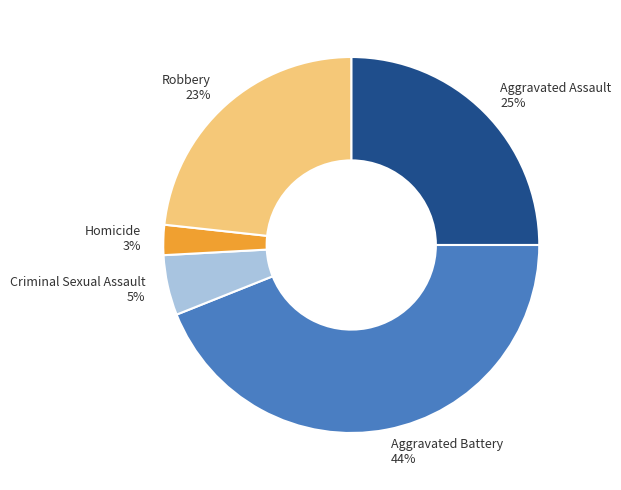

Rank the categories by value from lowest to highest.

Homicide, Criminal Sexual Assault, Robbery, Aggravated Assault, Aggravated Battery